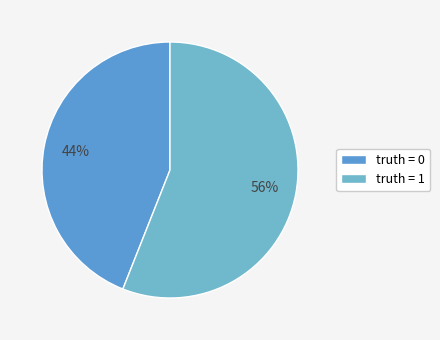

Does any single category account for the majority?

Yes